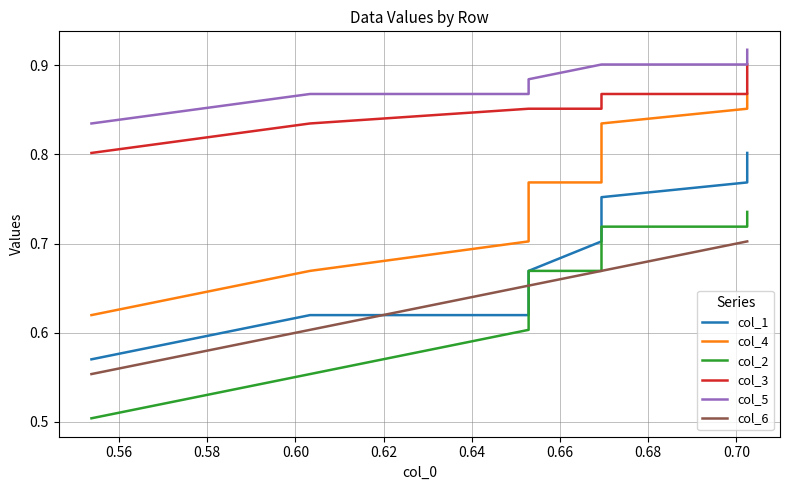

What is the sum of all col_4 values?

7.8